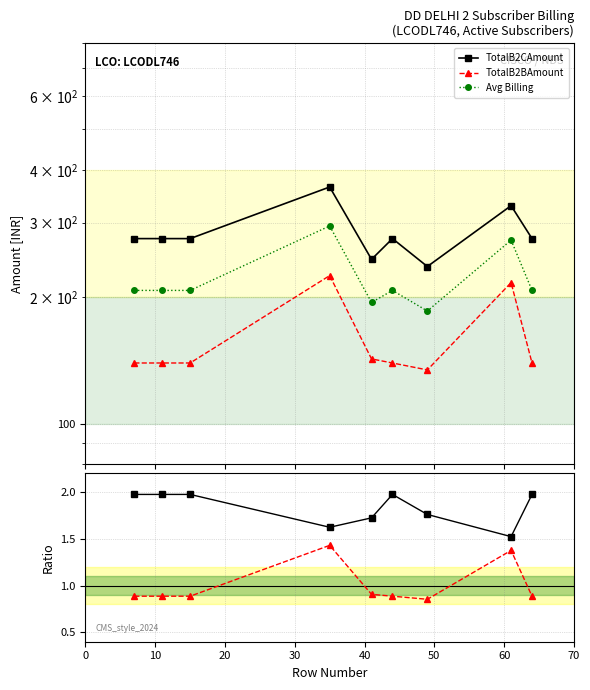

How many distinct data groups are displayed?

5